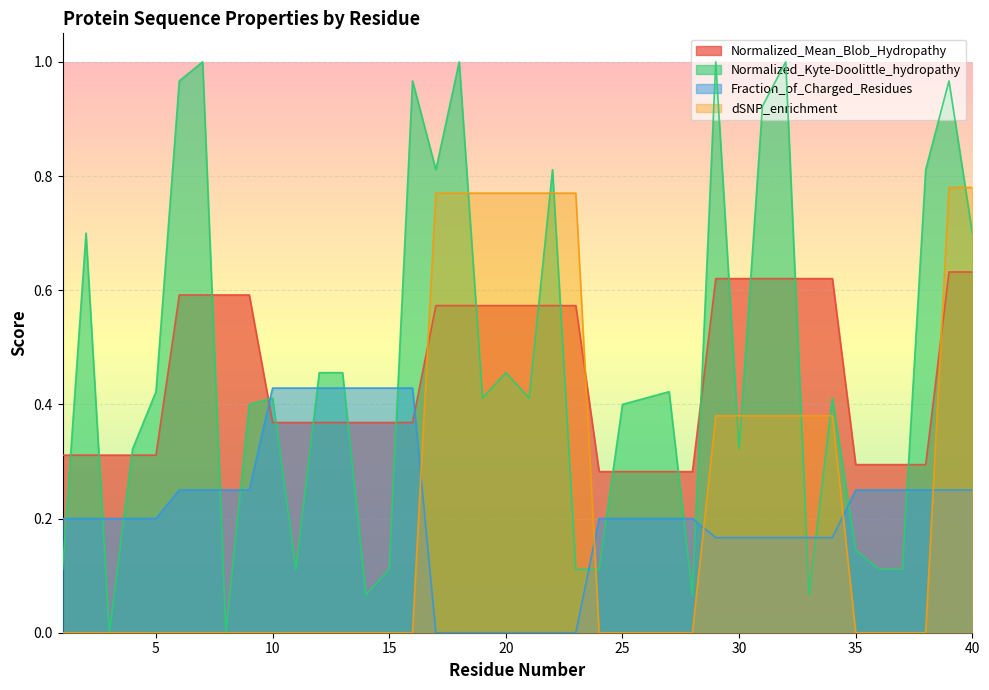

After their last crossing, which series has the higher values: Normalized_Kyte-Doolittle_hydropathy or Fraction_of_Charged_Residues?

Normalized_Kyte-Doolittle_hydropathy